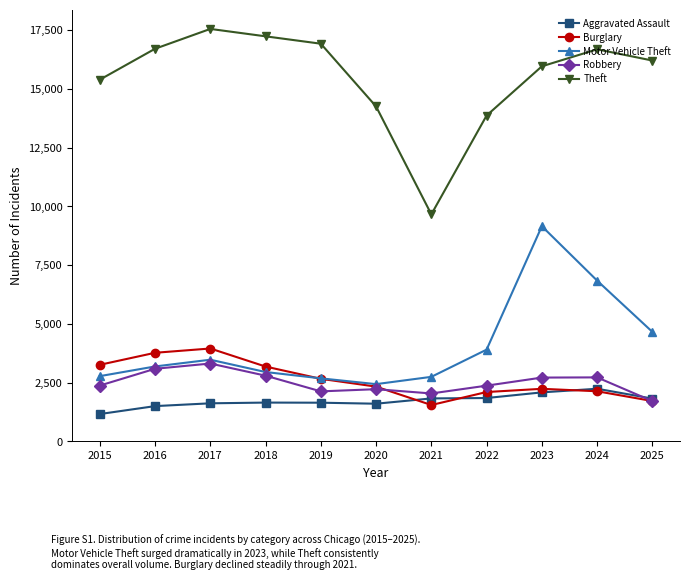

Is the value of Robbery at 2024 greater than the value of Theft at 2018?

No